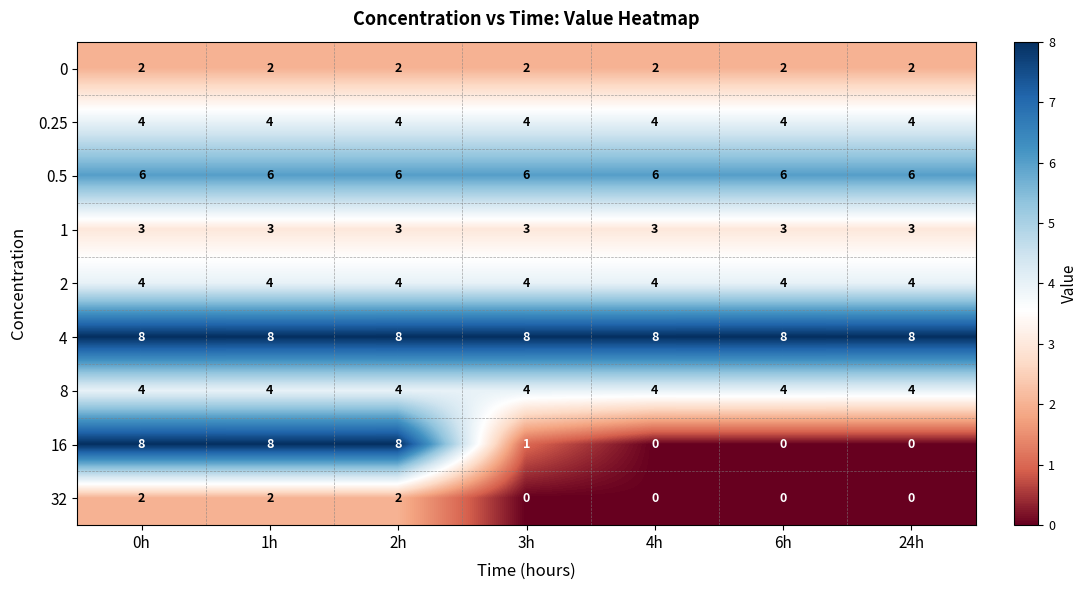

Which series has the widest spread of values?

16